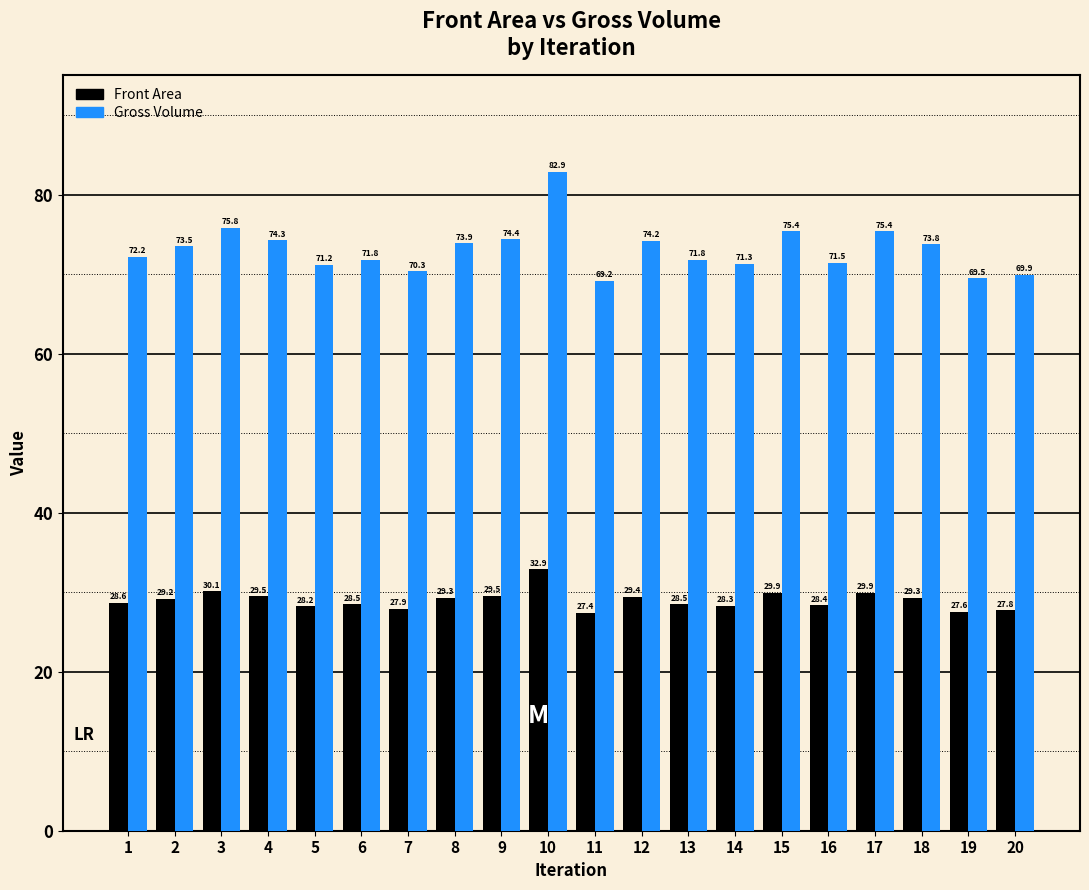

Where is Gross Volume nearest to the value 76?

3